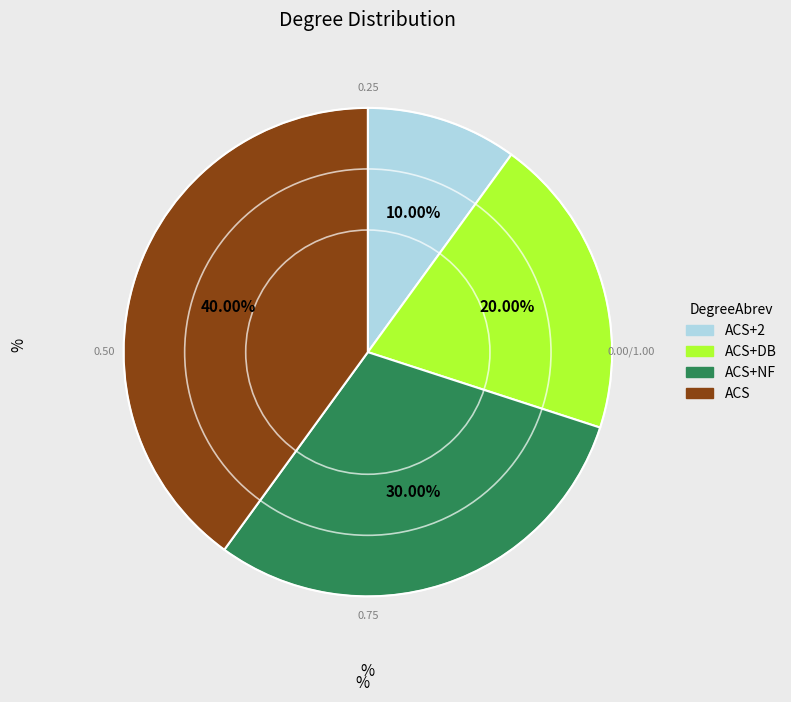

How many segments does this pie chart have?

4